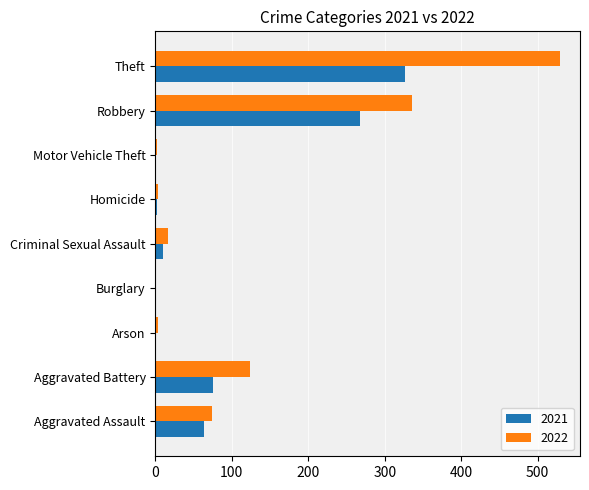

At which category is the sum across all series the highest?

Theft